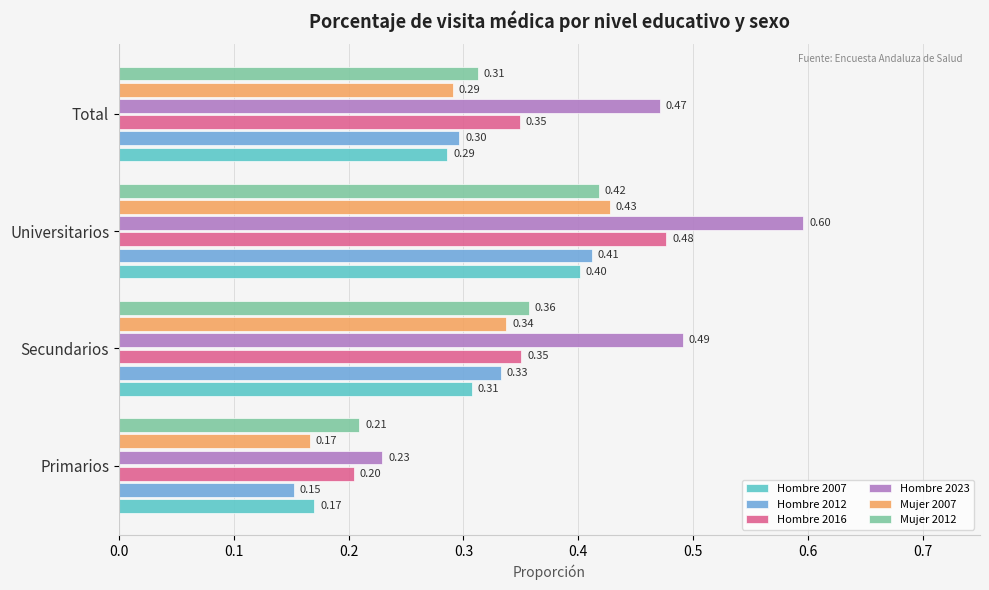

Which series has the largest range (max minus min)?

Hombre 2023